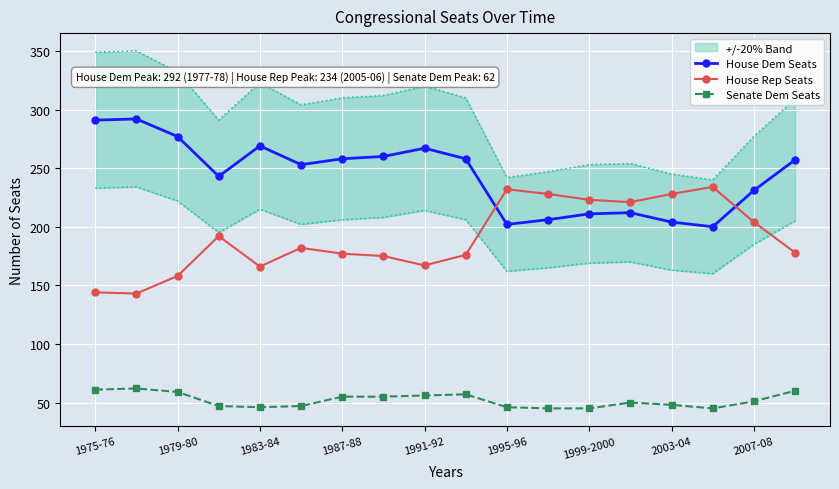

What position from the left is 13?

14